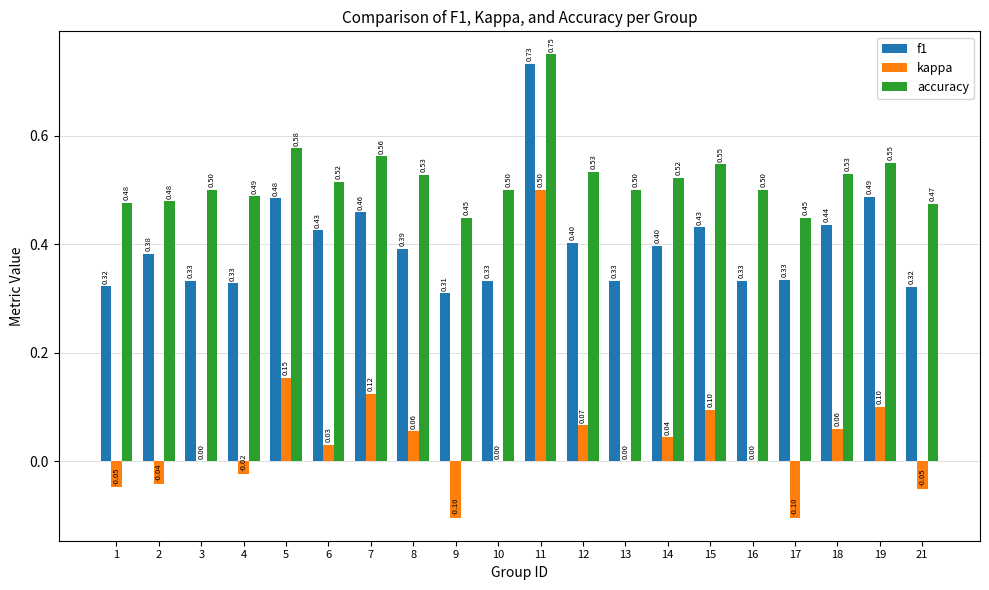

Is the value of accuracy at 12 greater than the value of kappa at 18?

Yes